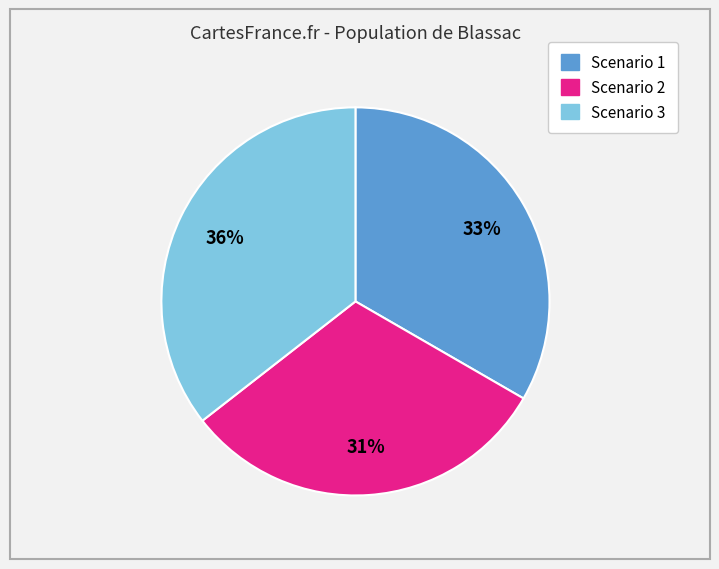

True or false: Scenario 2 accounts for 23% of the total.

False